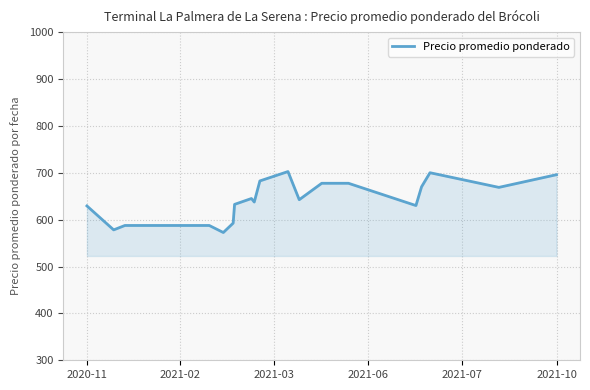

What is the minimum value shown in the chart?

572.5